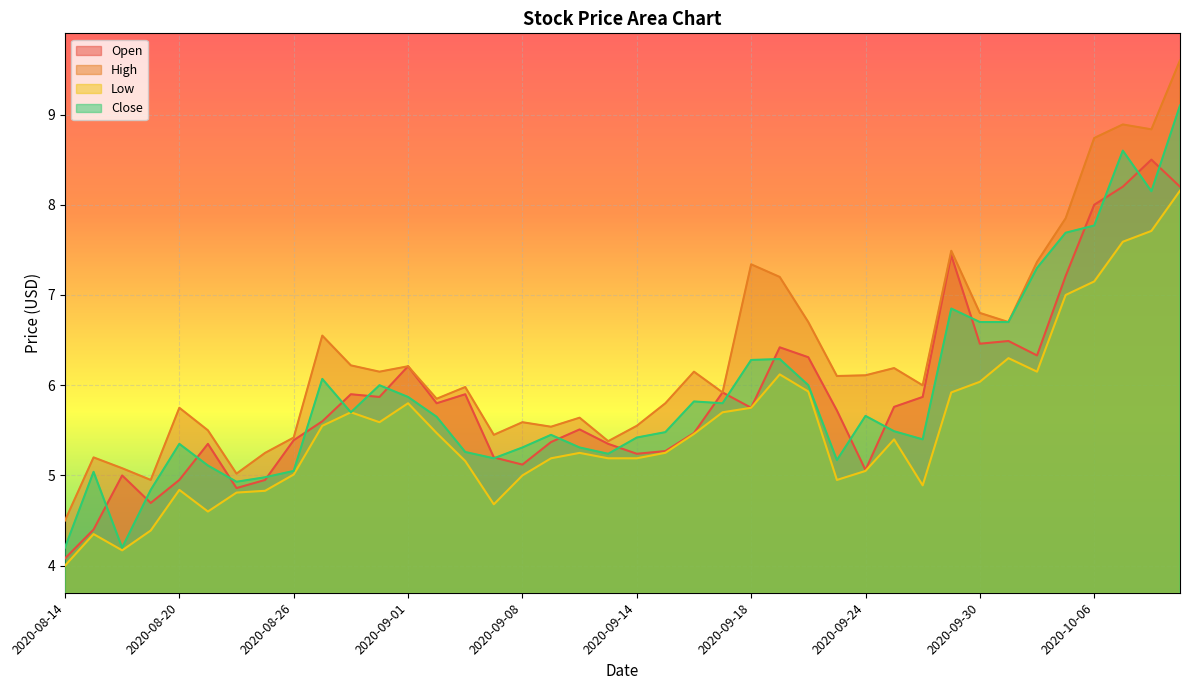

True or false: High and Open intersect in this chart.

False